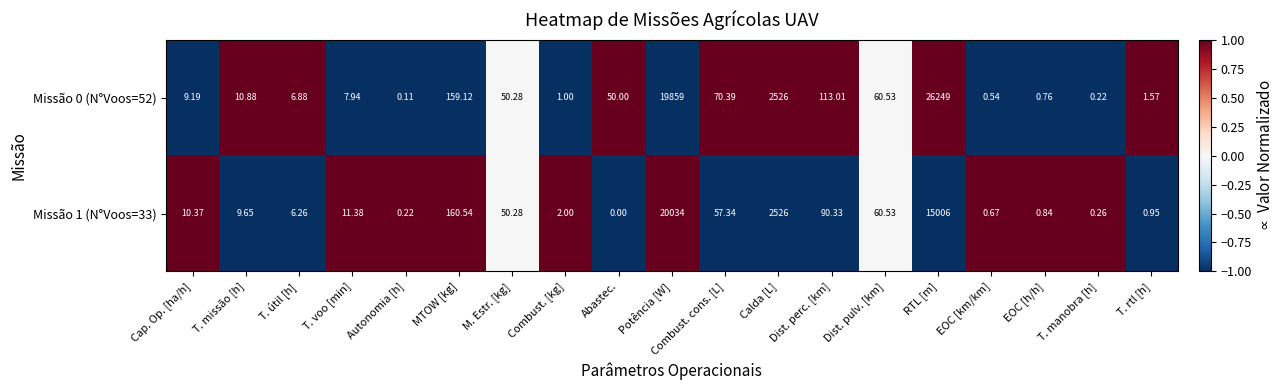

At which category is the sum across all series the highest?

RTL [m]